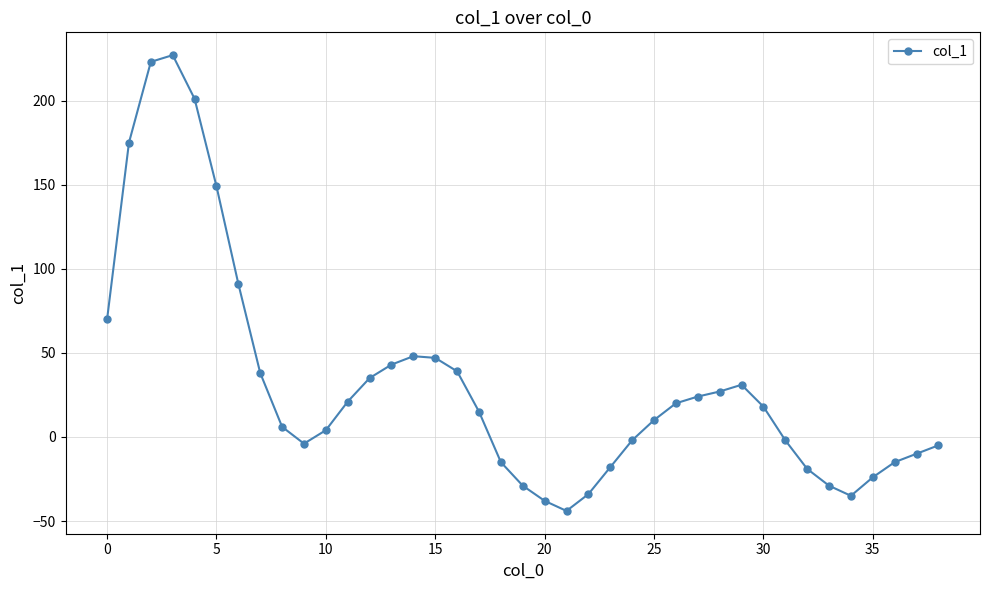

What is the value of the 23rd point from the left?

-34